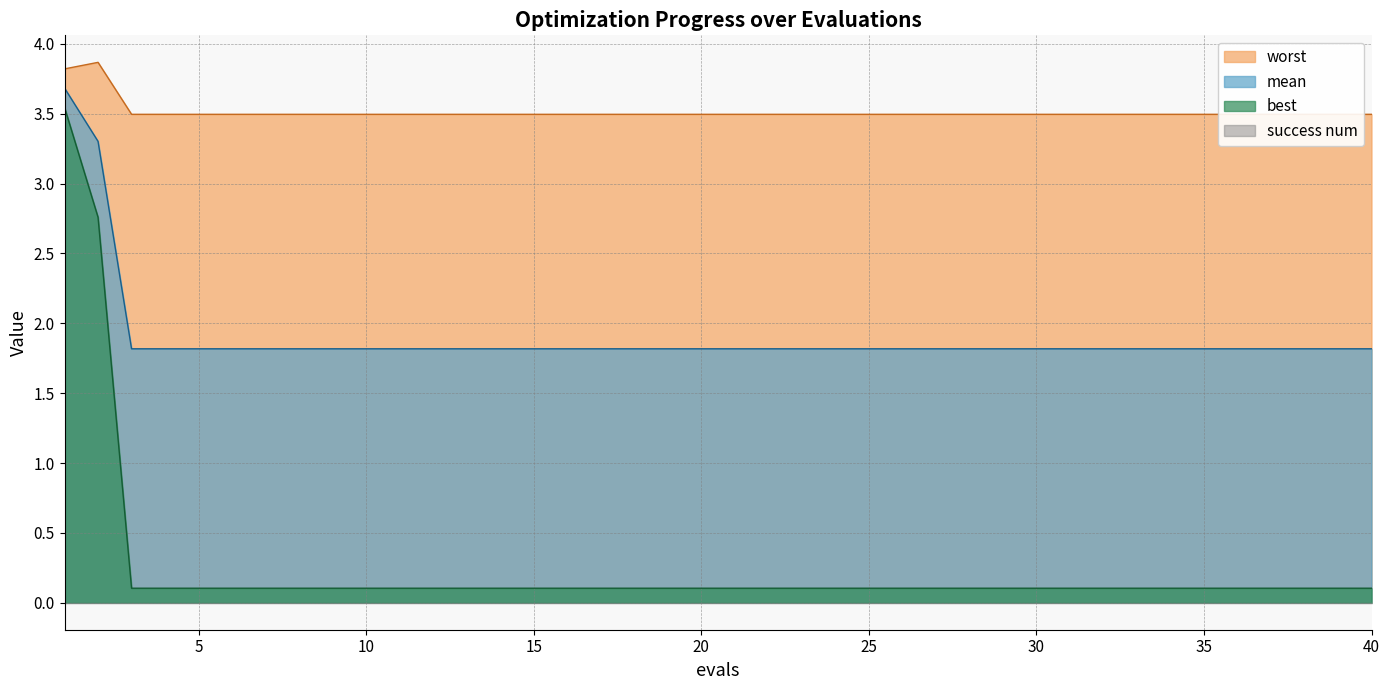

What is the sum of the worst values at 26 and 20?

7.0